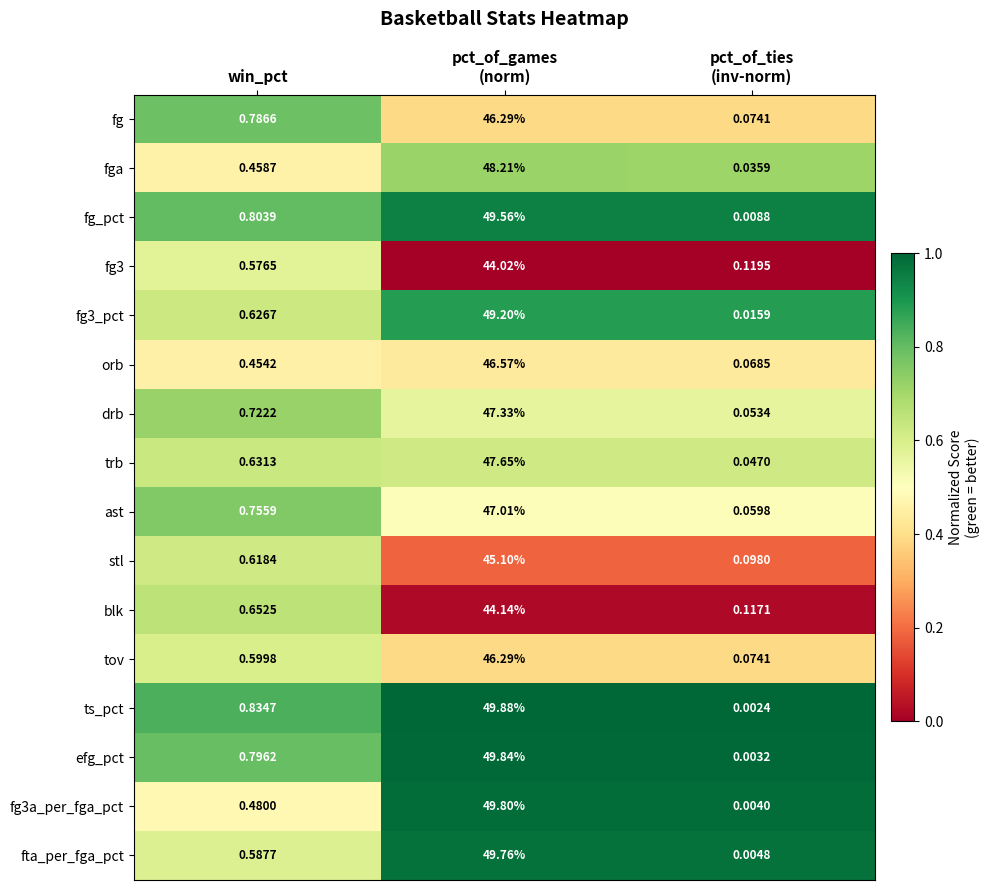

Where is blk nearest to the value 22?

win_pct